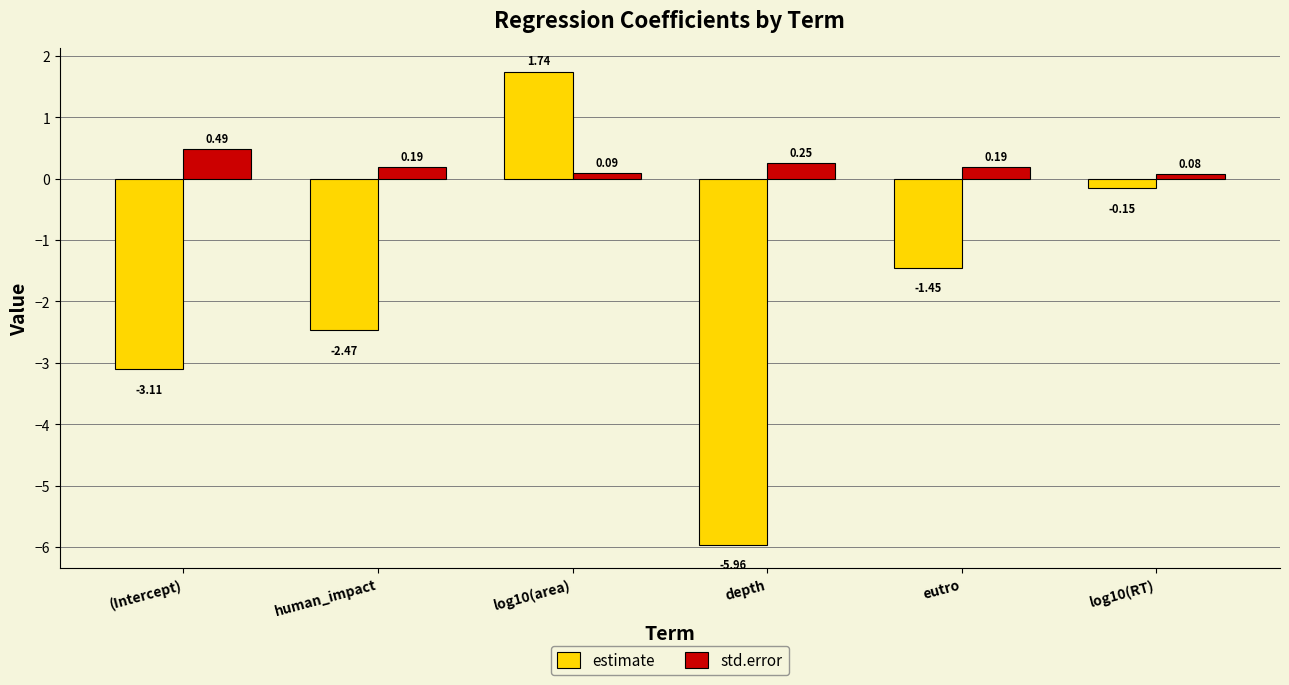

Which series has the largest range (max minus min)?

estimate